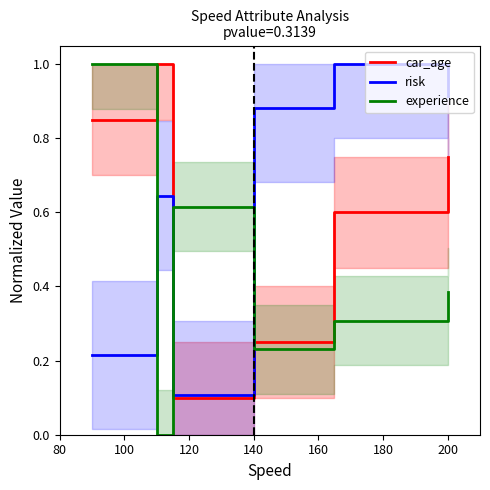

After their last crossing, which series has the higher values: experience or car_age?

car_age